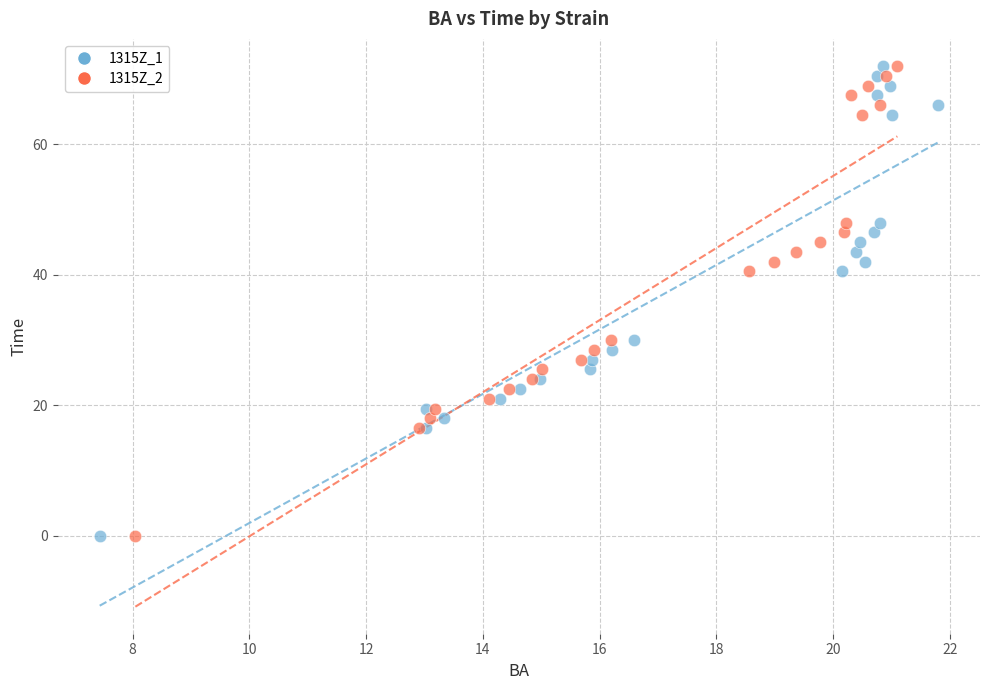

What are all the series names shown in the legend?

1315Z_1, 1315Z_2